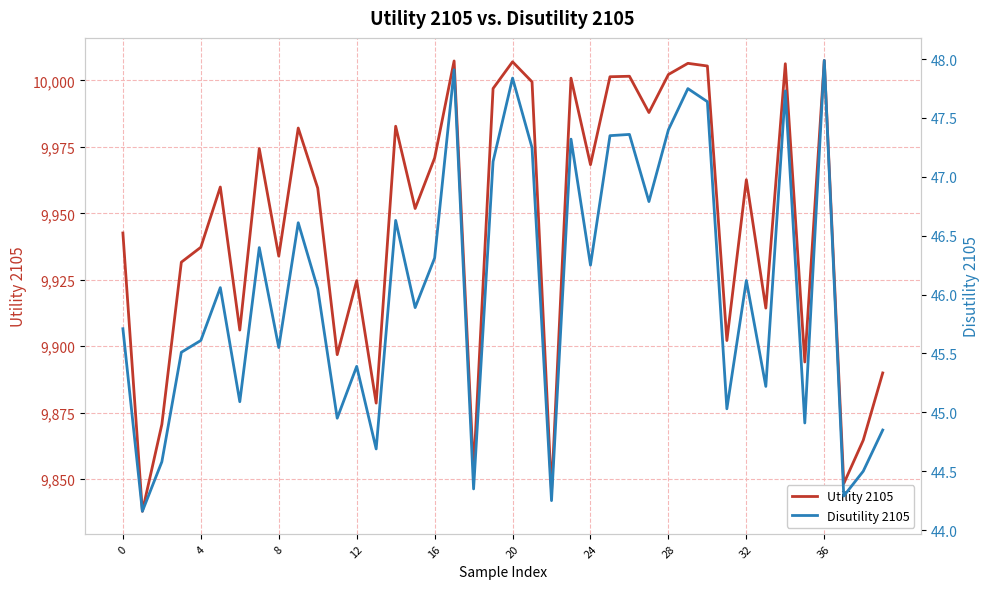

At which label is Disutility 2105 closest to 46?

10